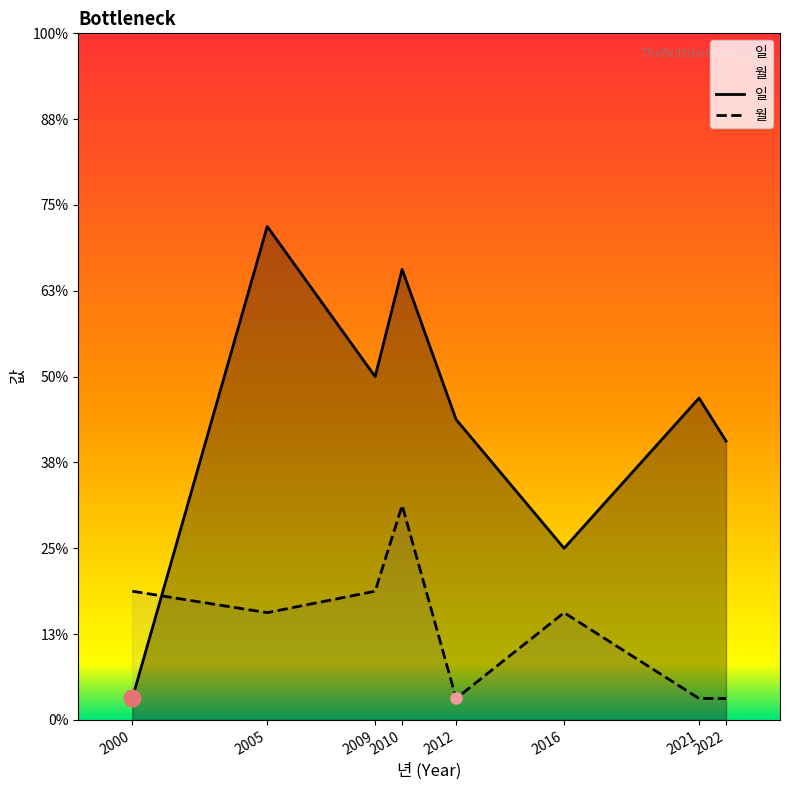

Reading left to right, transcribe all the data shown in this chart.

일: 1	23	16	21	14	8	15	13
월: 6	5	6	10	1	5	1	1